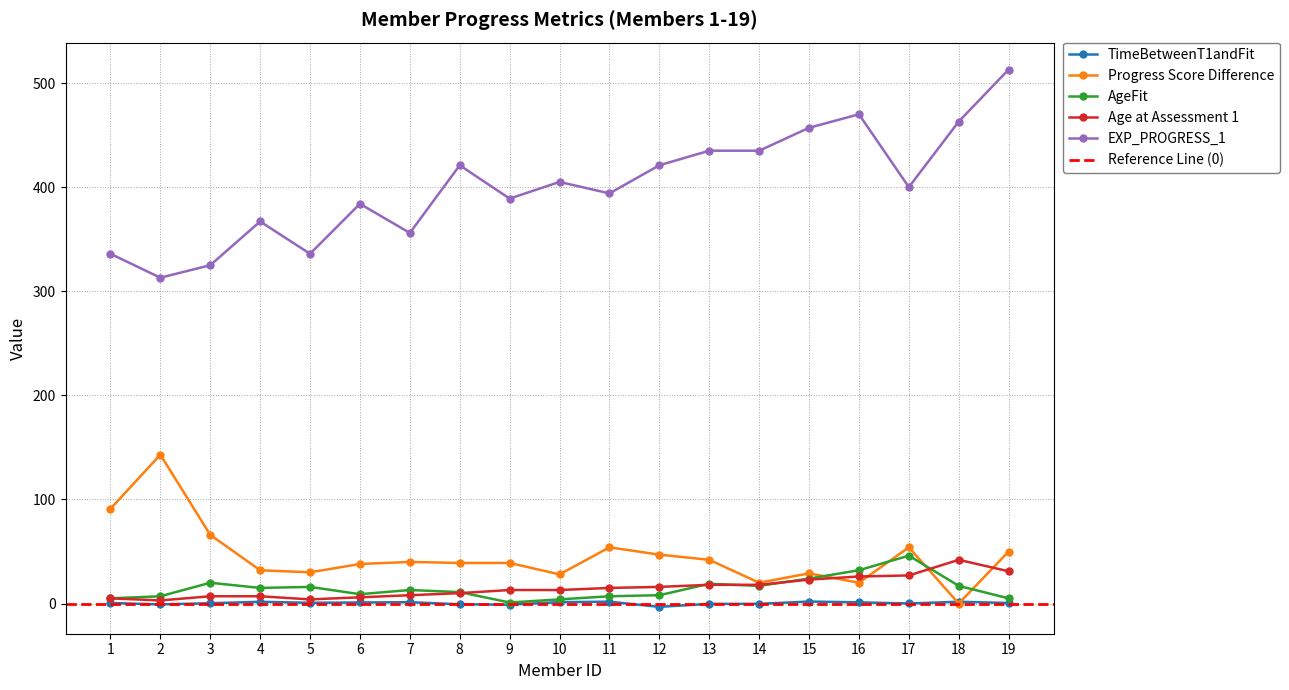

At which label does Progress Score Difference first exceed 39?

1